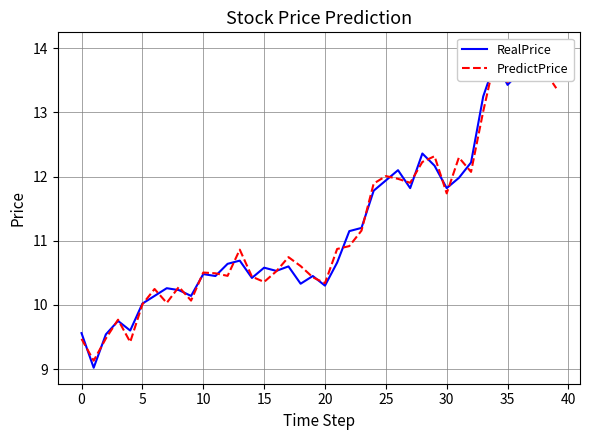

The value of PredictPrice at 17 is 10.7. True or false?

True